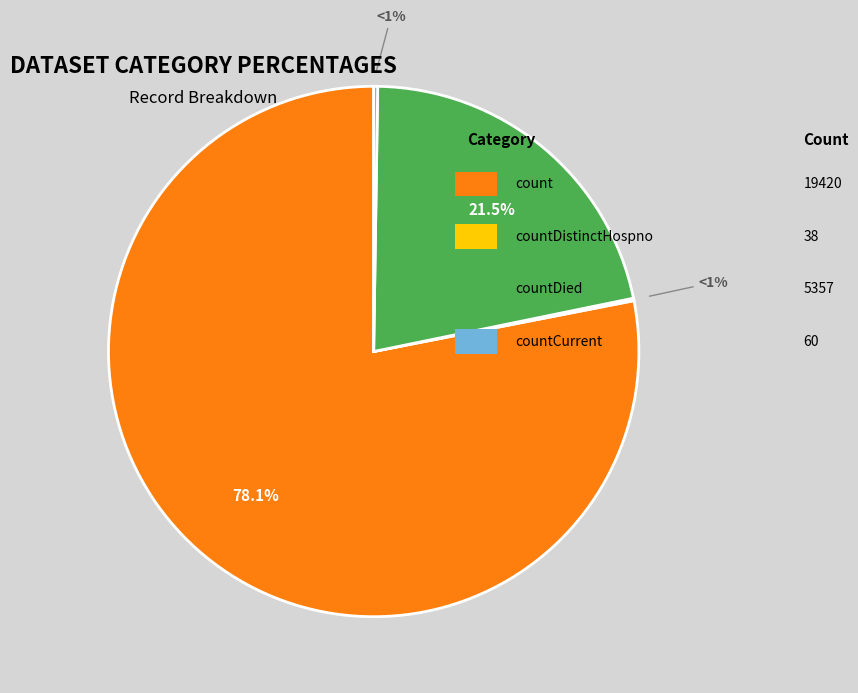

Combined, what portion of the pie is countDied and countCurrentSuspected?

21.5%